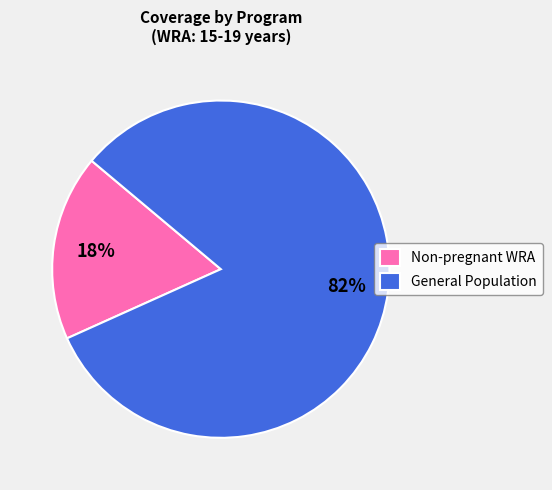

Rank the categories by value from lowest to highest.

Non-pregnant WRA, General Population